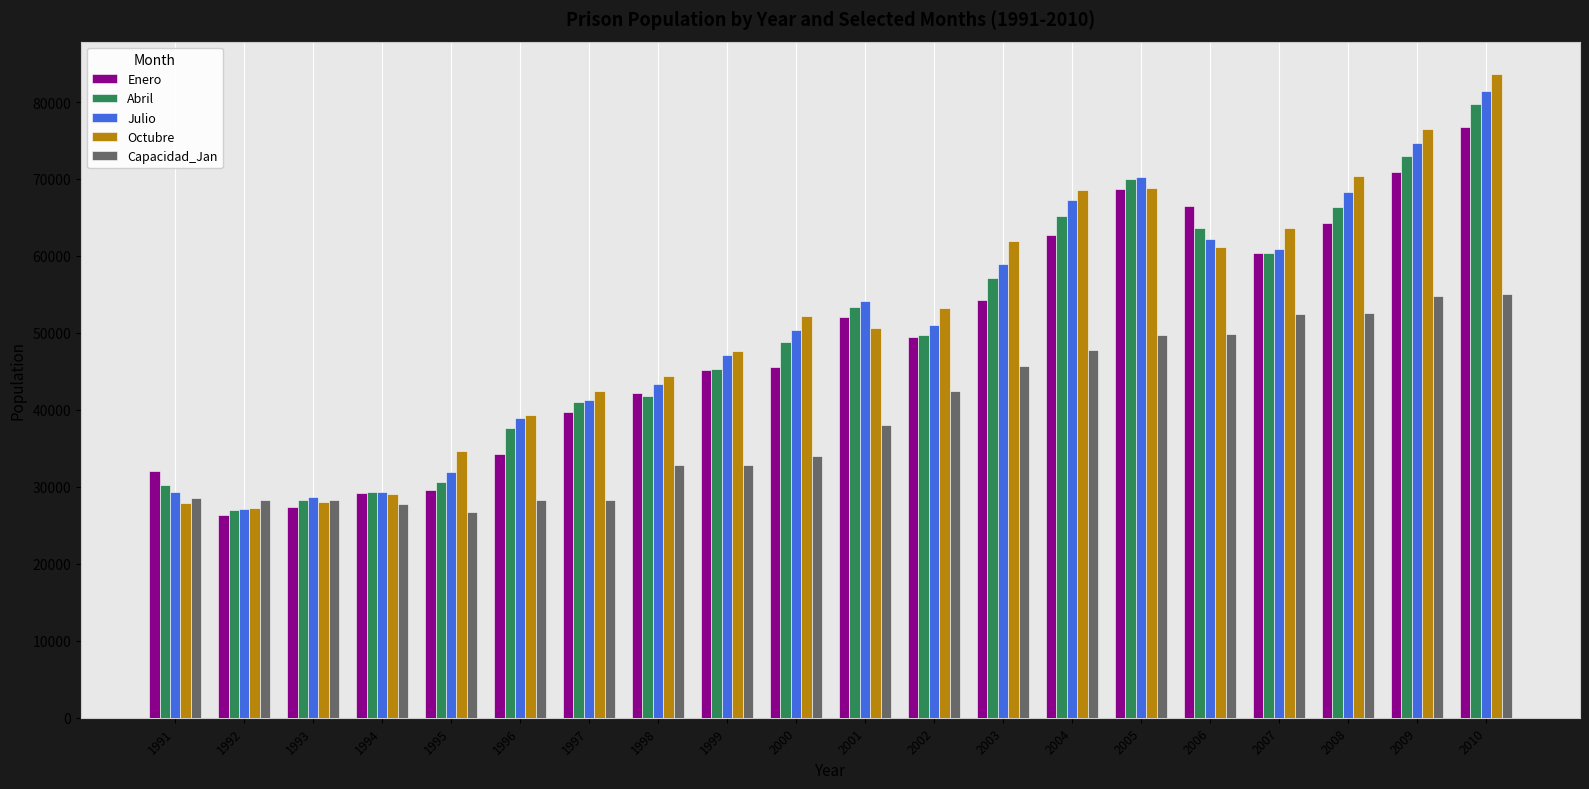

Which category has the lowest value in the Abril series?

1992